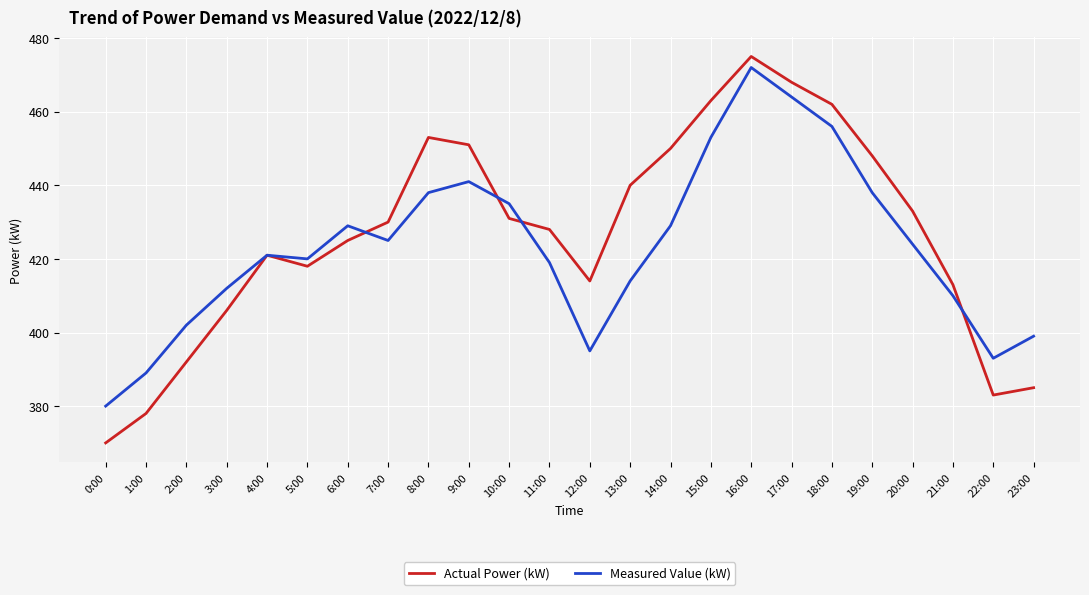

What is the sum of all Measured Value (kW) values?

10158